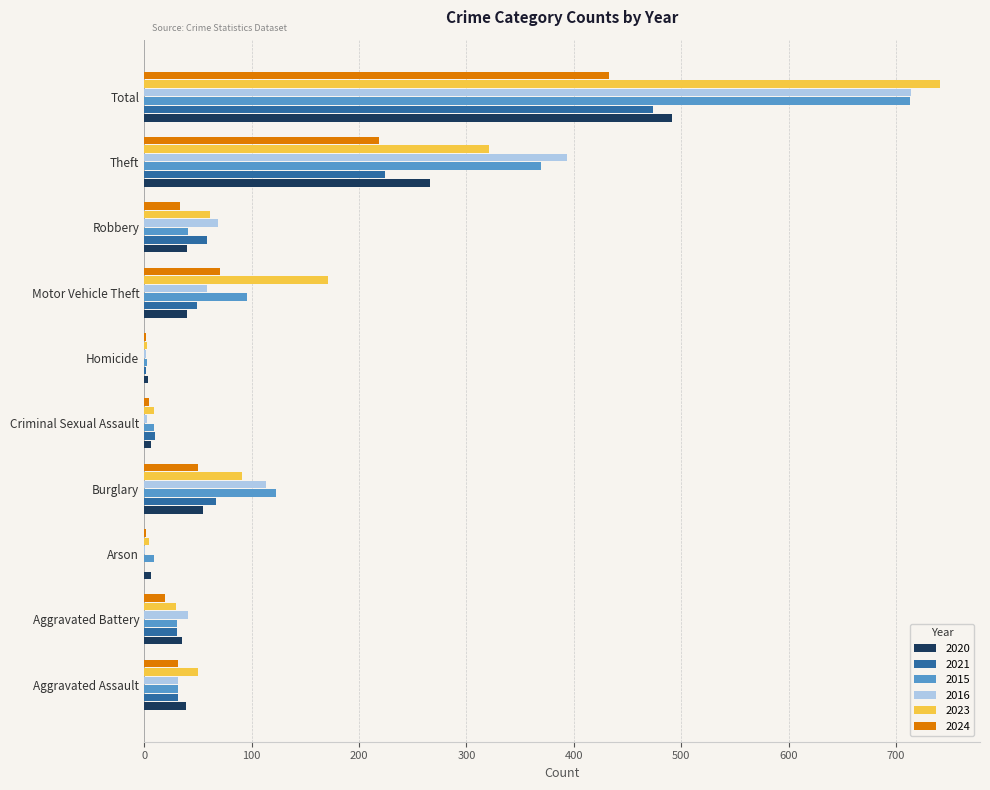

What is the total value across all series at Robbery?

303